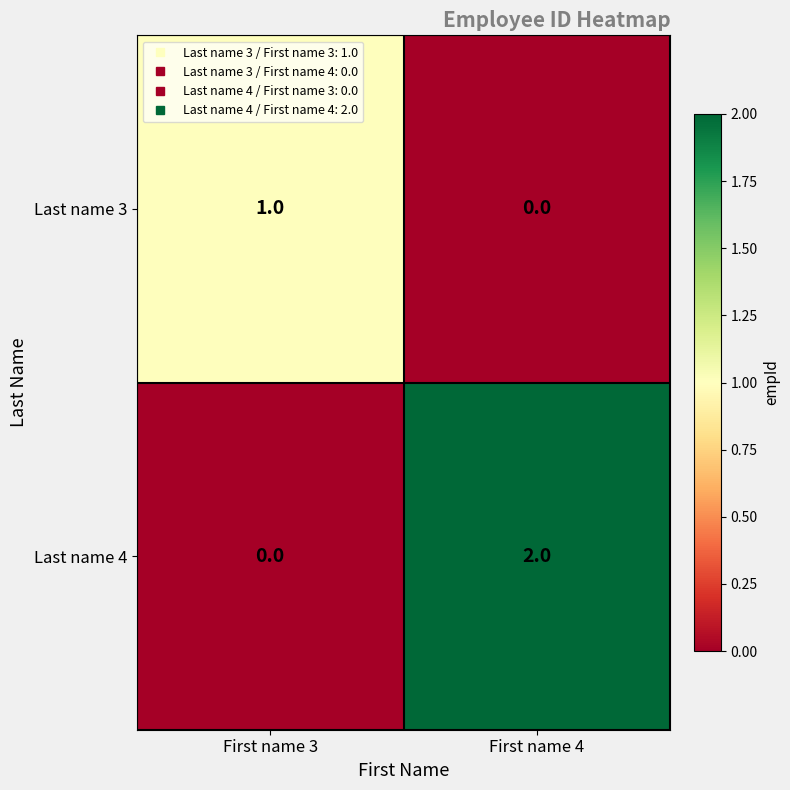

Between First name 3 and First name 4, which series saw the biggest shift?

Last name 4